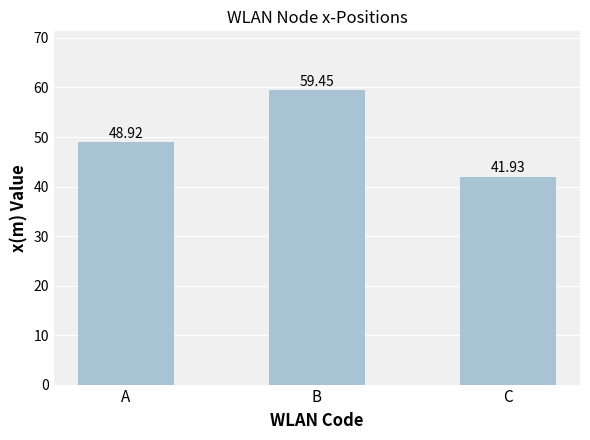

How many values exceed 48?

2